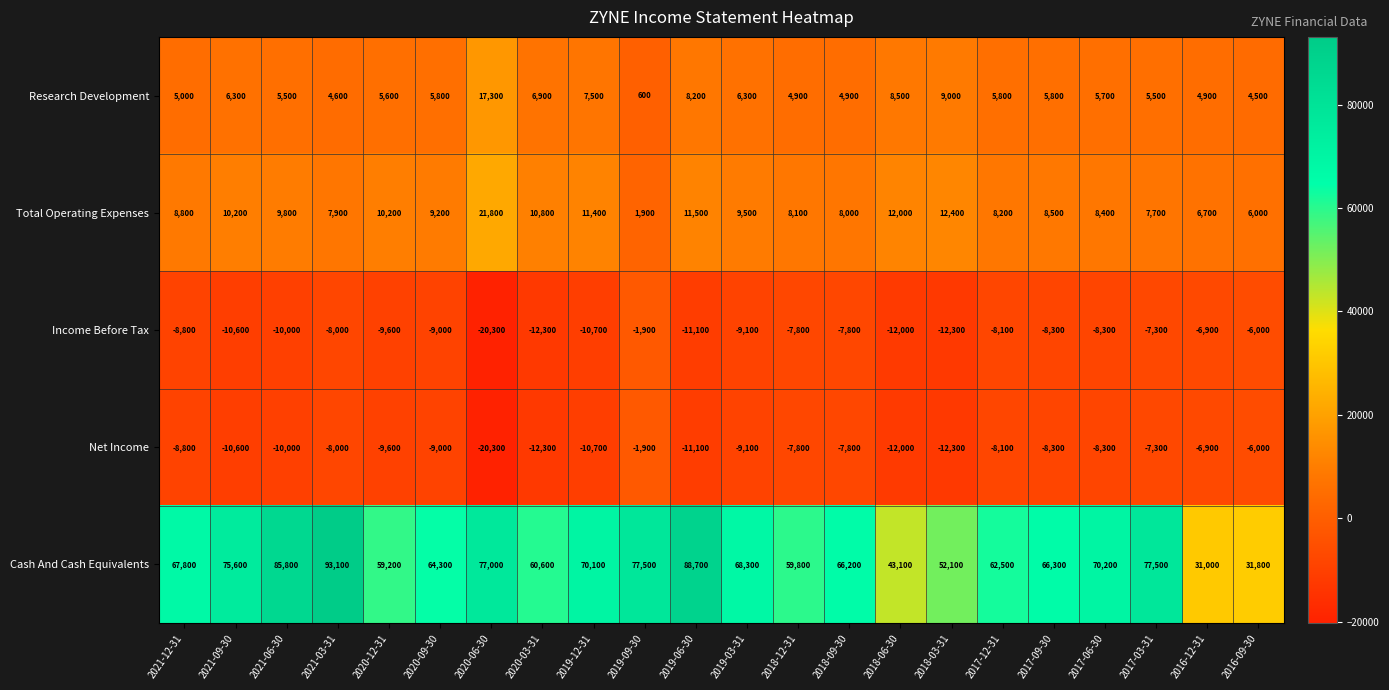

Which series has the largest range (max minus min)?

Cash And Cash Equivalents